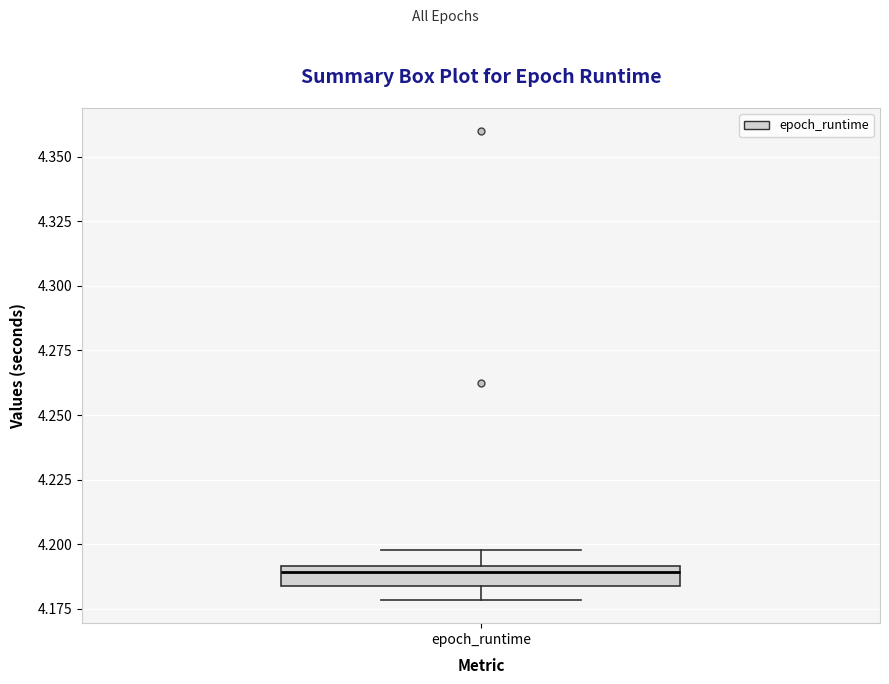

Where is the lower edge of the box for epoch_runtime on the y-axis? The values are not printed on the chart, so give them approximately, as read against the axis.

4.185